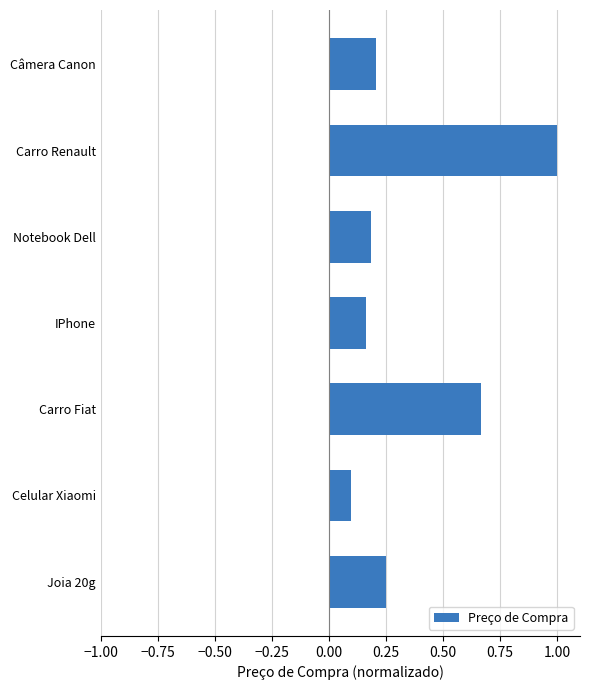

At which category does the chart reach its minimum across all series?

Celular Xiaomi